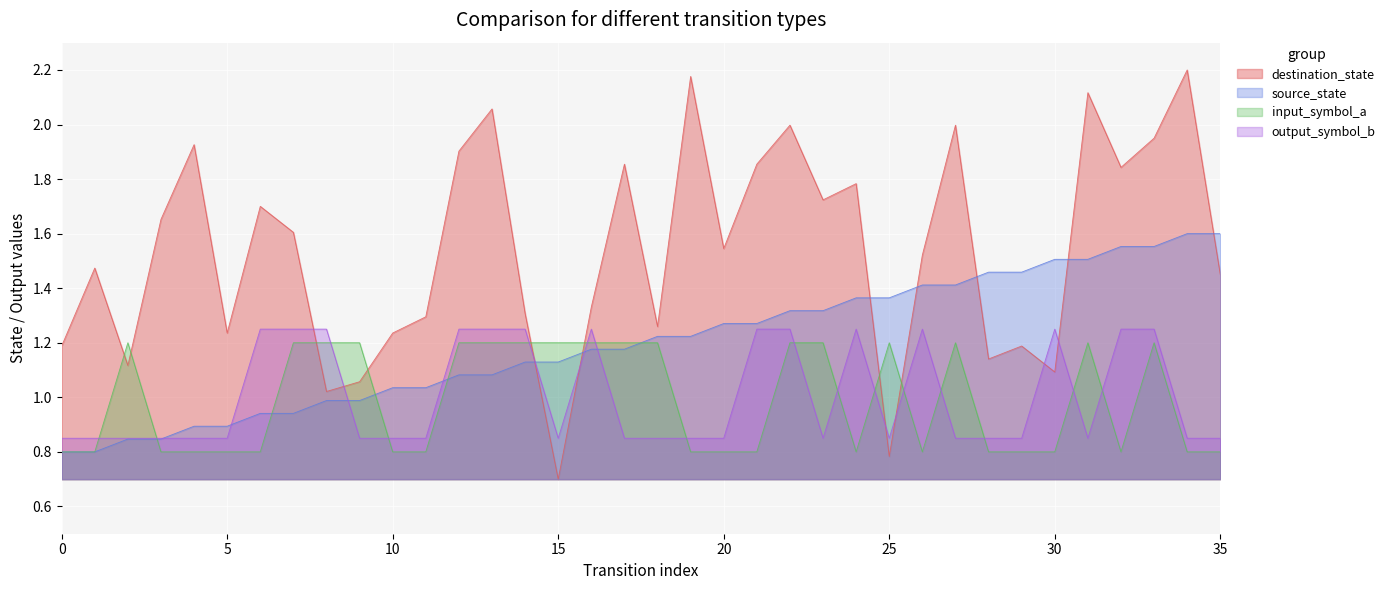

What is the sum of all input_symbol_a values?

35.6